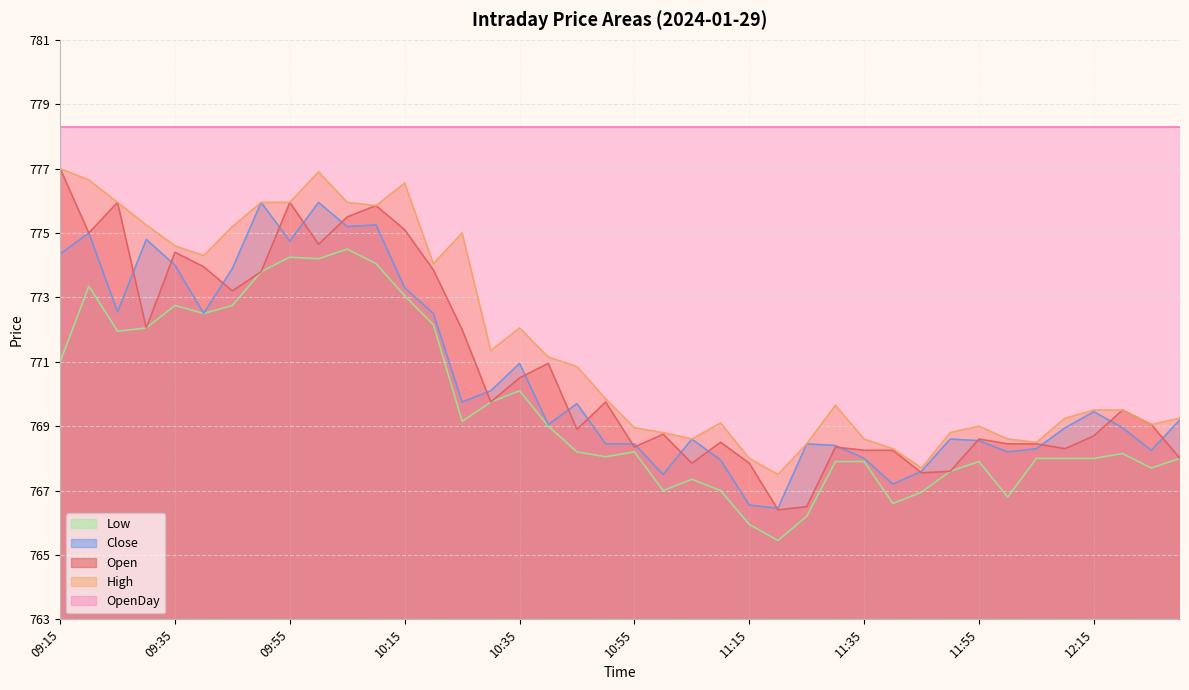

True or false: Low has a value of 255.2 at 11:50.

False